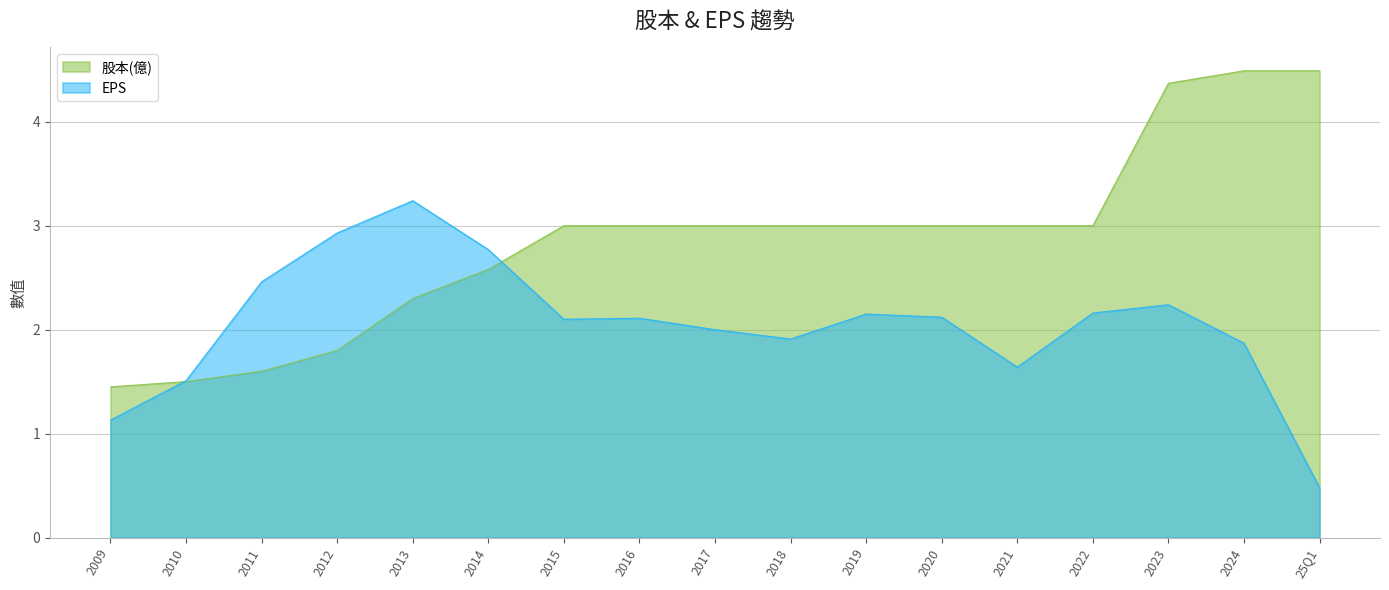

What are all the series names shown in the legend?

股本(億), EPS